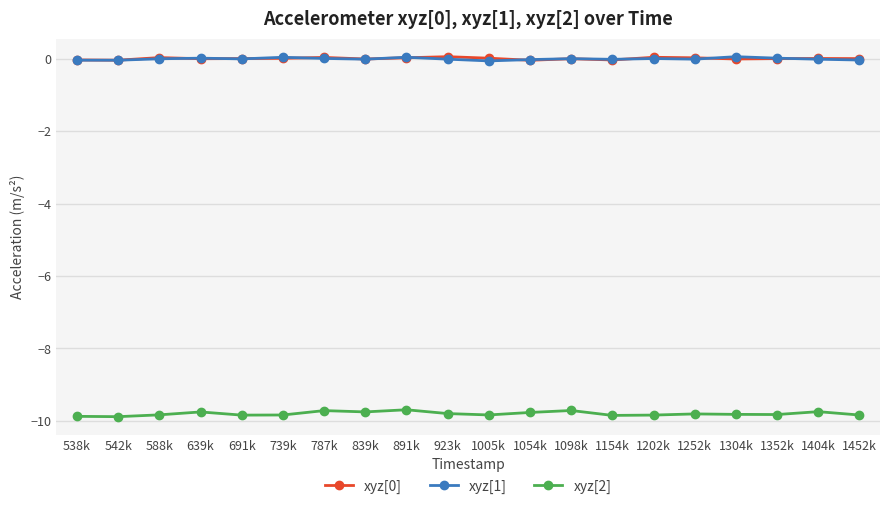

True or false: xyz[0] and xyz[2] intersect in this chart.

False